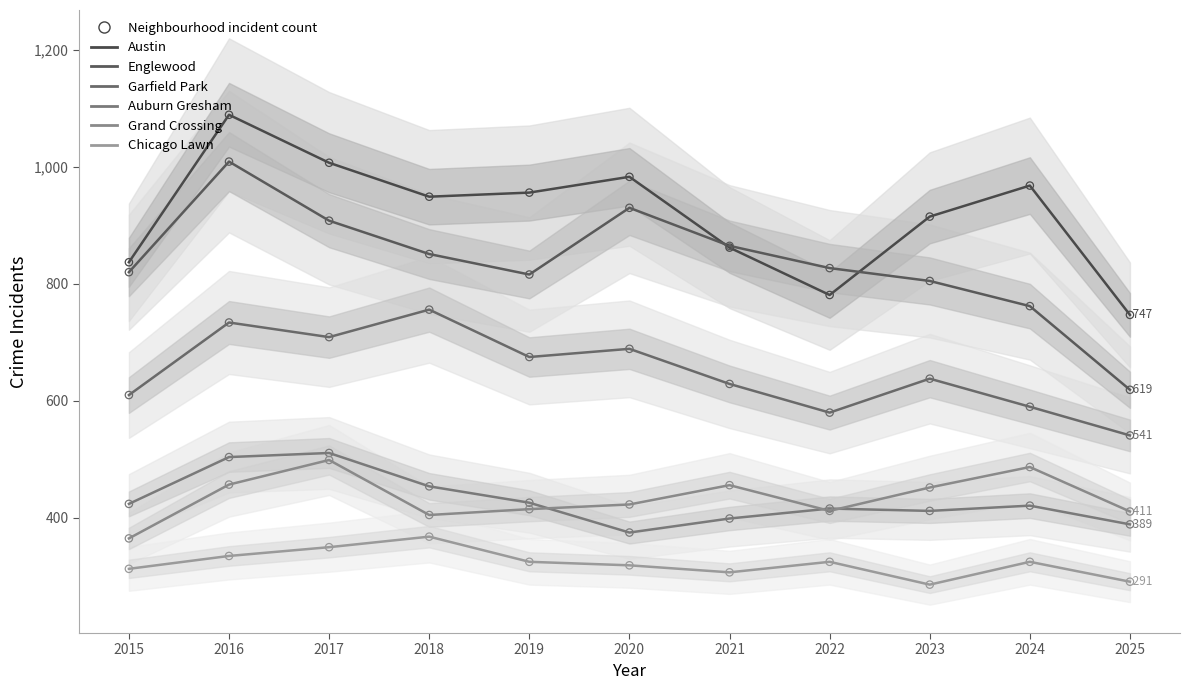

Is the value of Englewood at 2022 greater than the value of Grand Crossing at 2018?

Yes